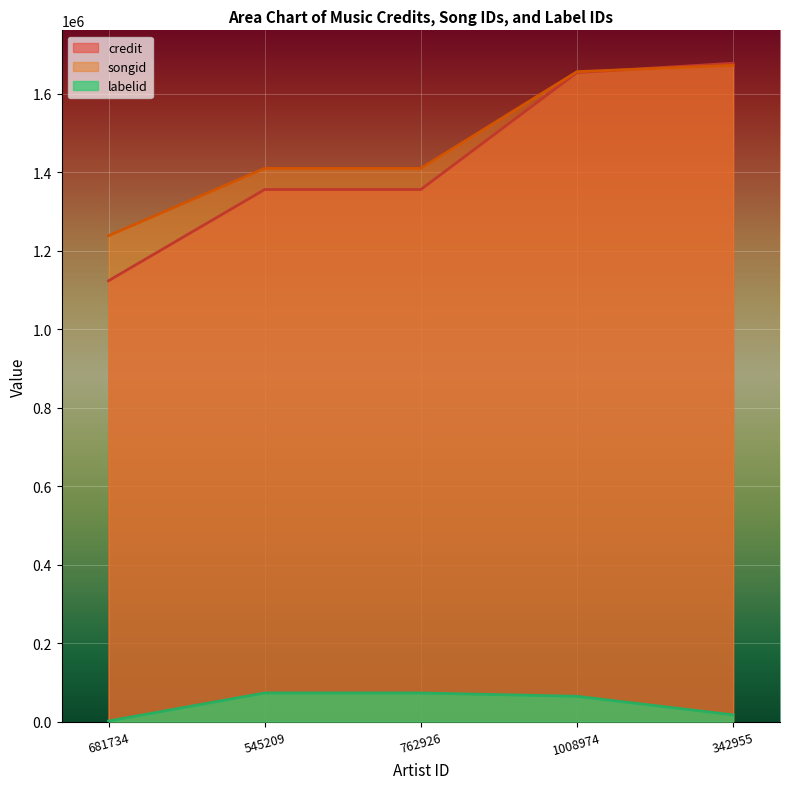

True or false: labelid and credit cross at least once.

False